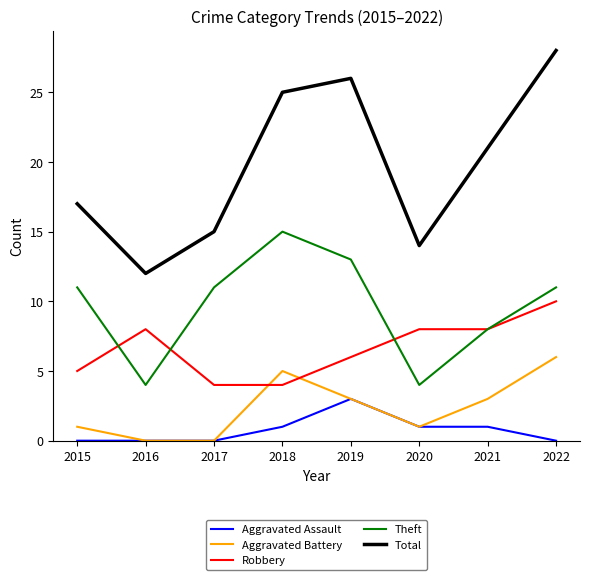

Where is Total nearest to the value 20?

2021